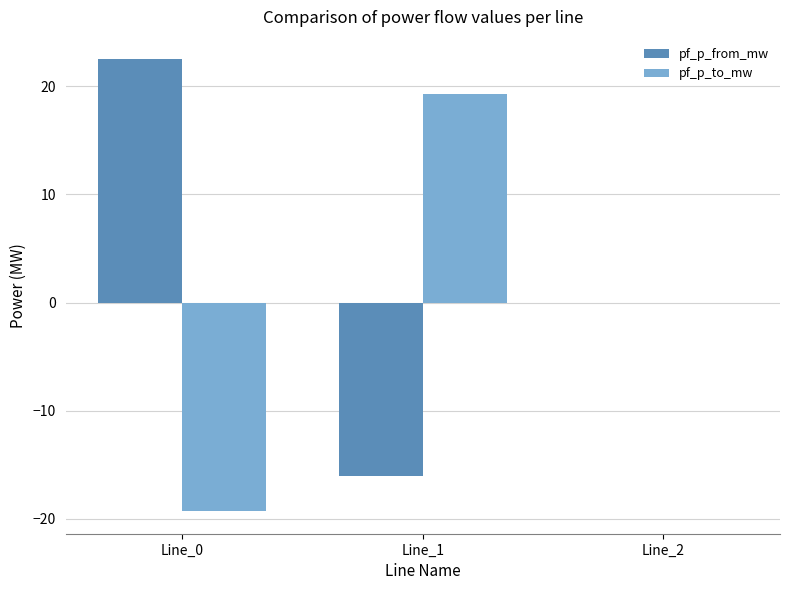

Where is pf_p_from_mw nearest to the value 3?

Line_2